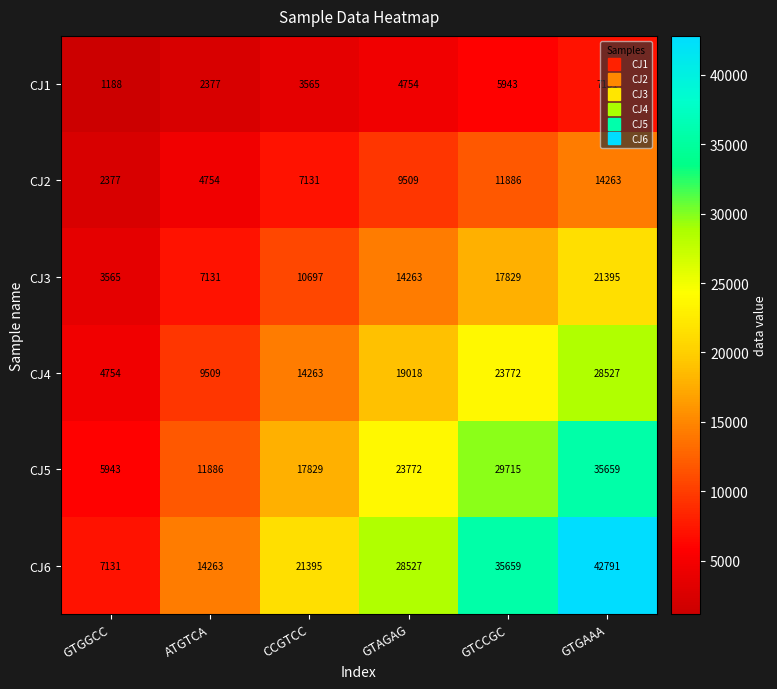

What is the total value across all series at GTGGCC?

24958